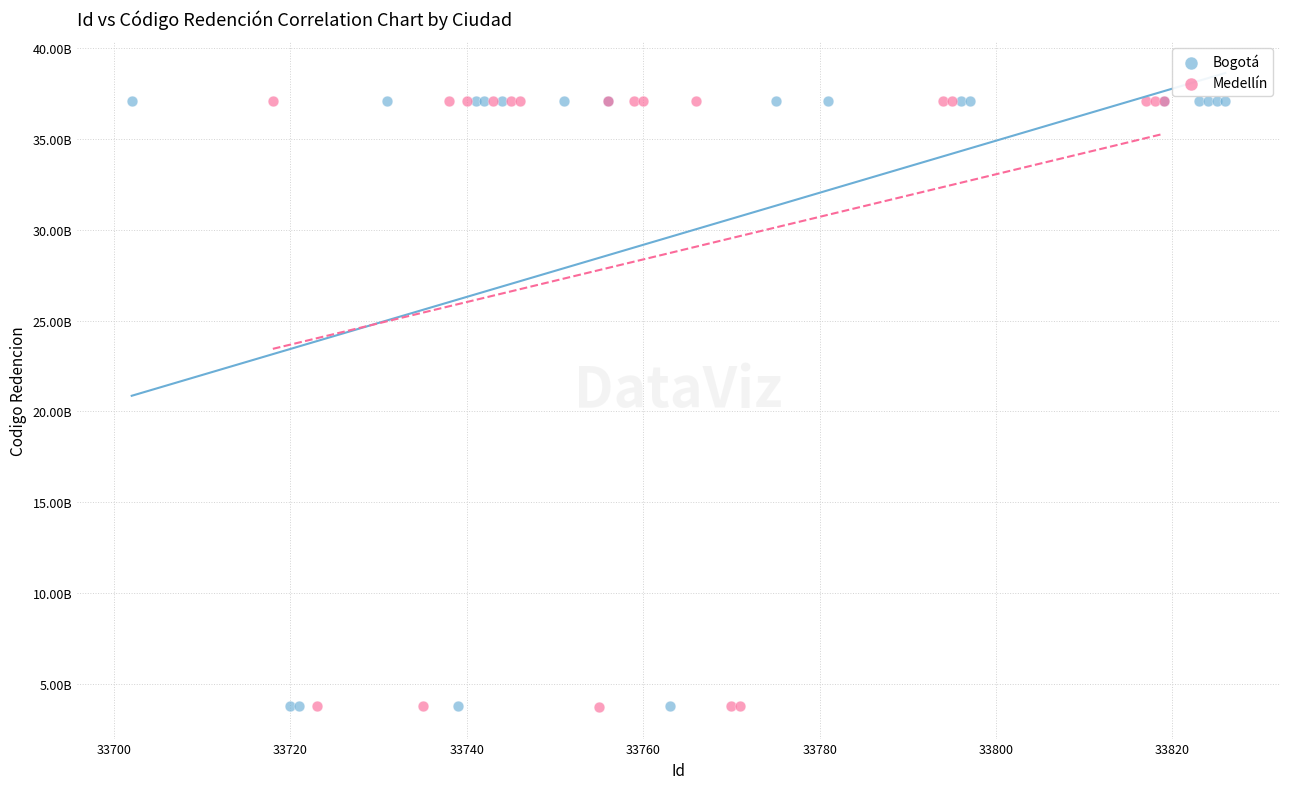

What are all the series names shown in the legend?

Bogotá, Medellín